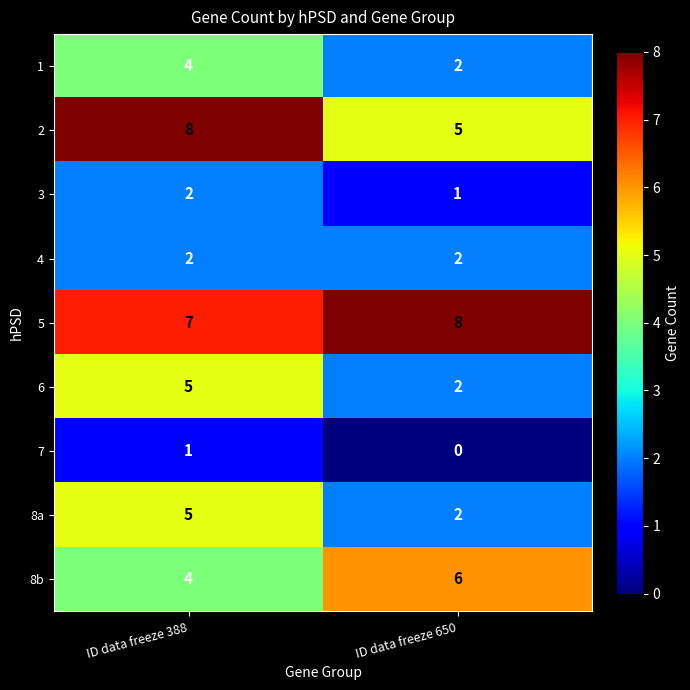

How many data points does each series have?

2